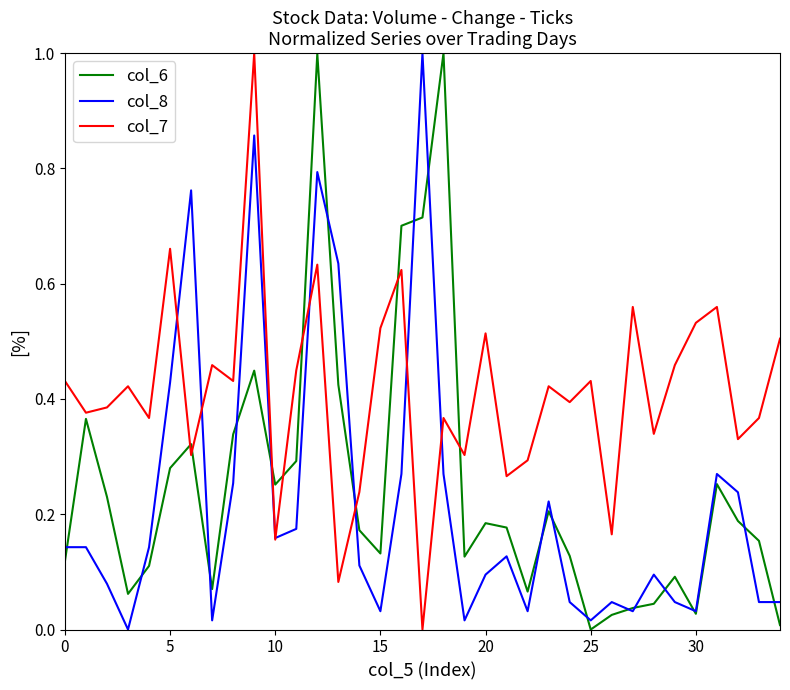

List the series in order of their overall mean, highest first.

col_7, col_6, col_8